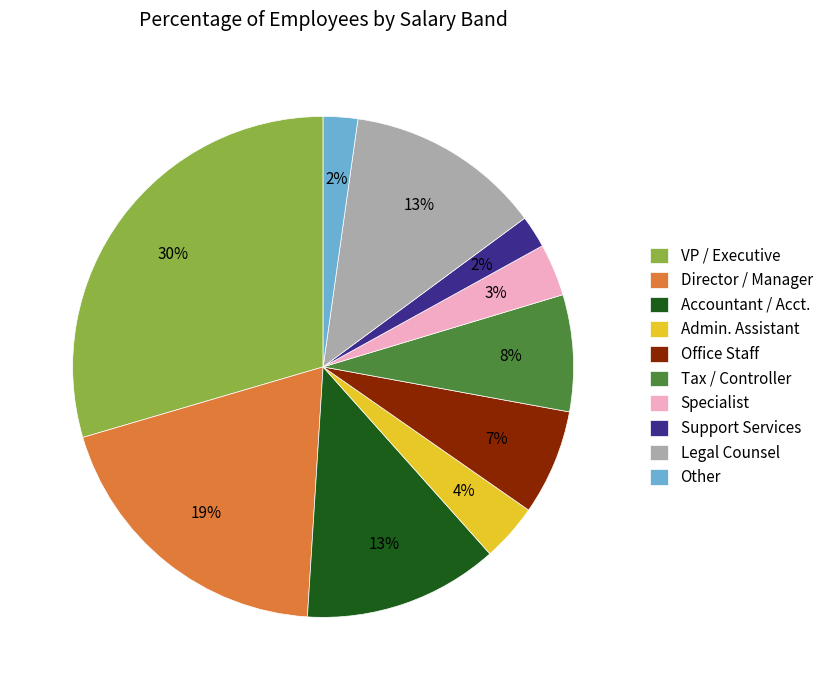

To the nearest percent, what percentage of the pie is Office Staff?

7%